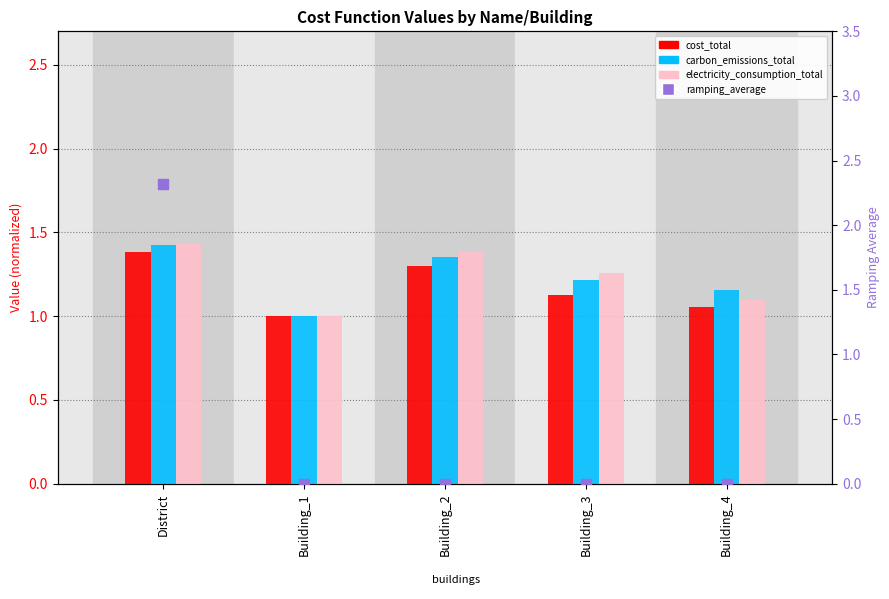

What is the total value across all series at District?

6.6